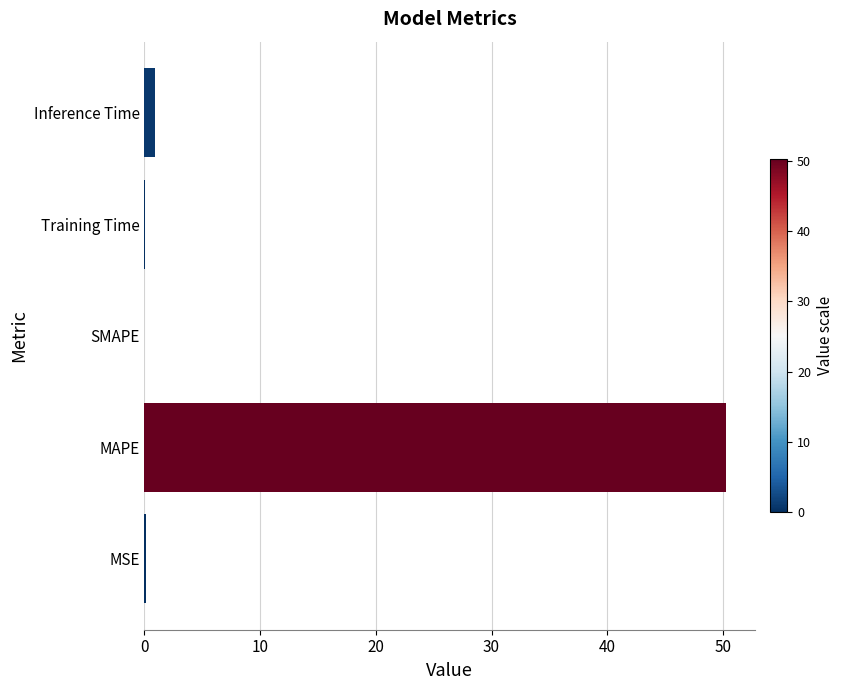

The value at MAPE is 69.8. True or false?

False